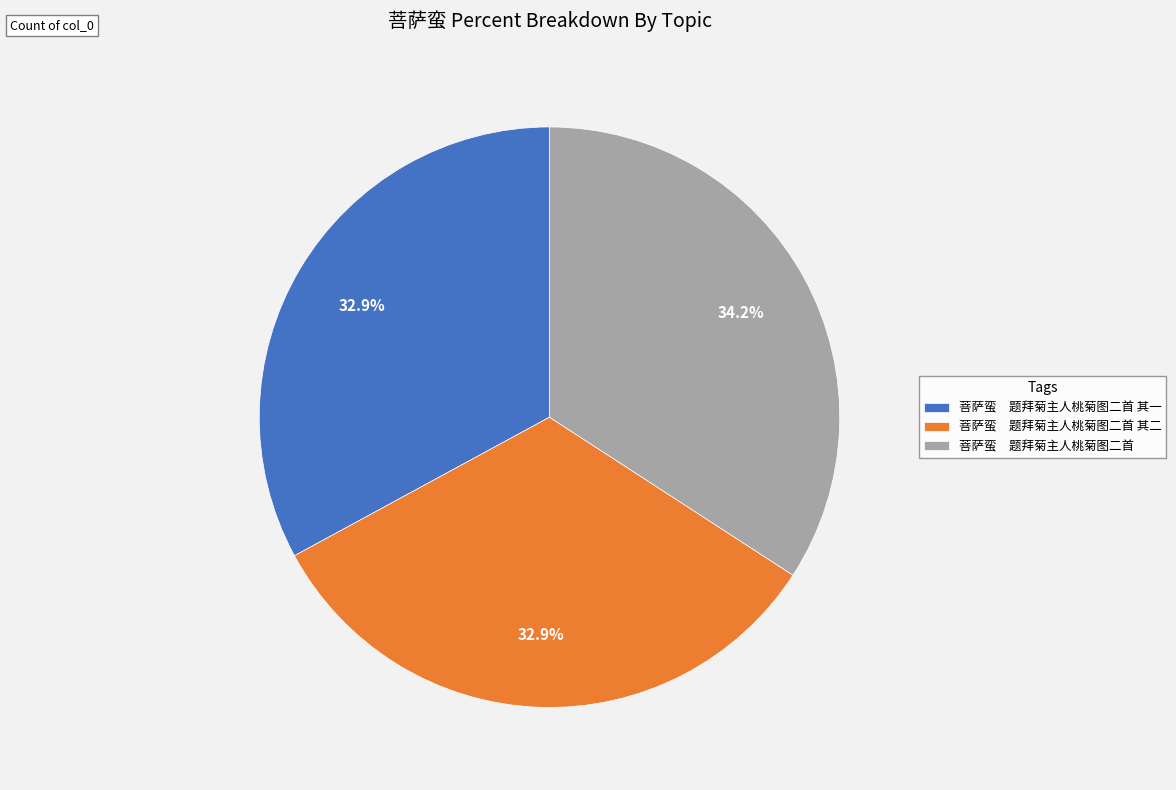

How many segments does this pie chart have?

3